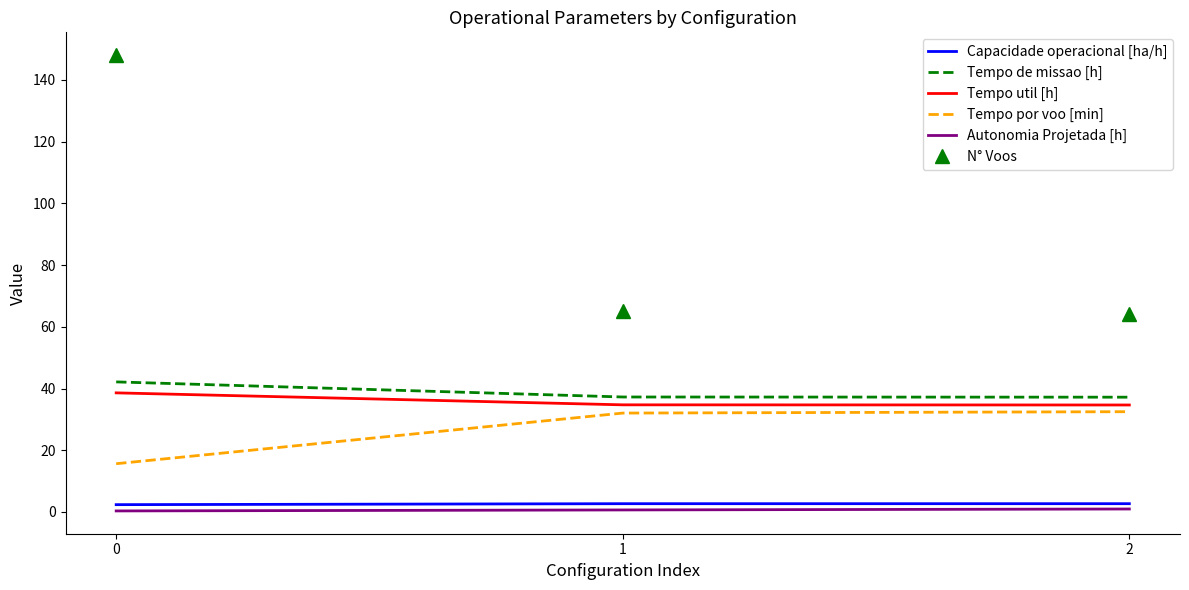

What are all the series names shown in the legend?

Capacidade operacional [ha/h], Tempo de missao [h], Tempo util [h], Tempo por voo [min], Autonomia Projetada [h], N° Voos